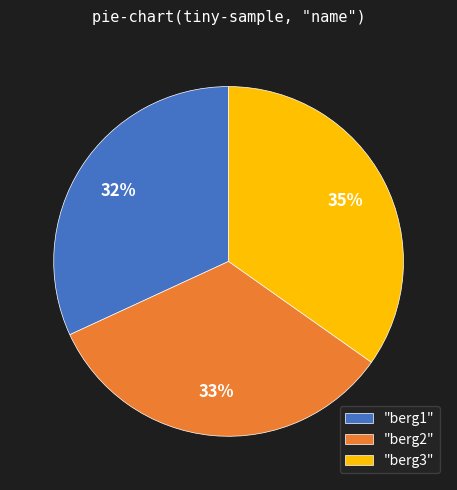

What percentage is the "berg2" slice, to the nearest percent?

33%